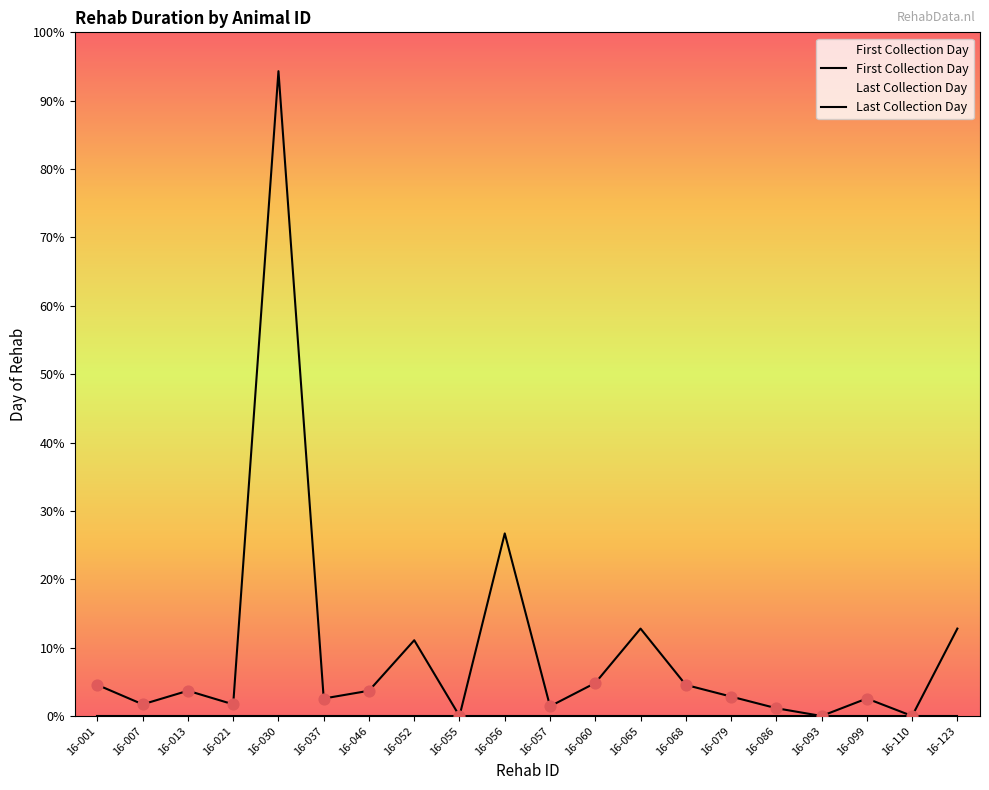

At which category is the sum across all series the highest?

16-030